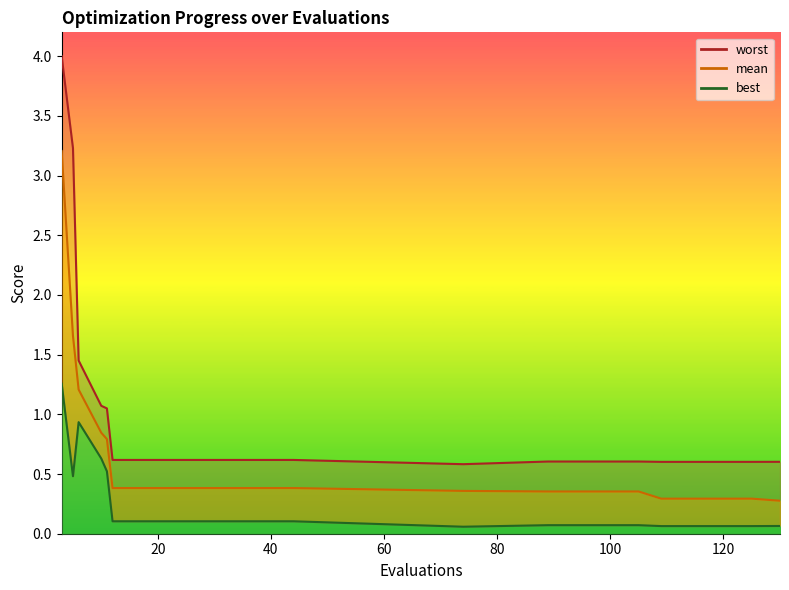

Reading left to right, extract all data points from this chart.

mean: 3=3.2	5=1.7	6=1.2	10=0.8	11=0.8	12=0.4	16=0.4	20=0.4	24=0.4	28=0.4	32=0.4	36=0.4	40=0.4	44=0.4	74=0.4	89=0.4	105=0.4	109=0.3	125=0.3	130=0.3
best: 3=1.3	5=0.5	6=0.9	10=0.6	11=0.5	12=0.1	16=0.1	20=0.1	24=0.1	28=0.1	32=0.1	36=0.1	40=0.1	44=0.1	74=0.1	89=0.1	105=0.1	109=0.1	125=0.1	130=0.1
worst: 3=4.0	5=3.2	6=1.5	10=1.1	11=1.0	12=0.6	16=0.6	20=0.6	24=0.6	28=0.6	32=0.6	36=0.6	40=0.6	44=0.6	74=0.6	89=0.6	105=0.6	109=0.6	125=0.6	130=0.6